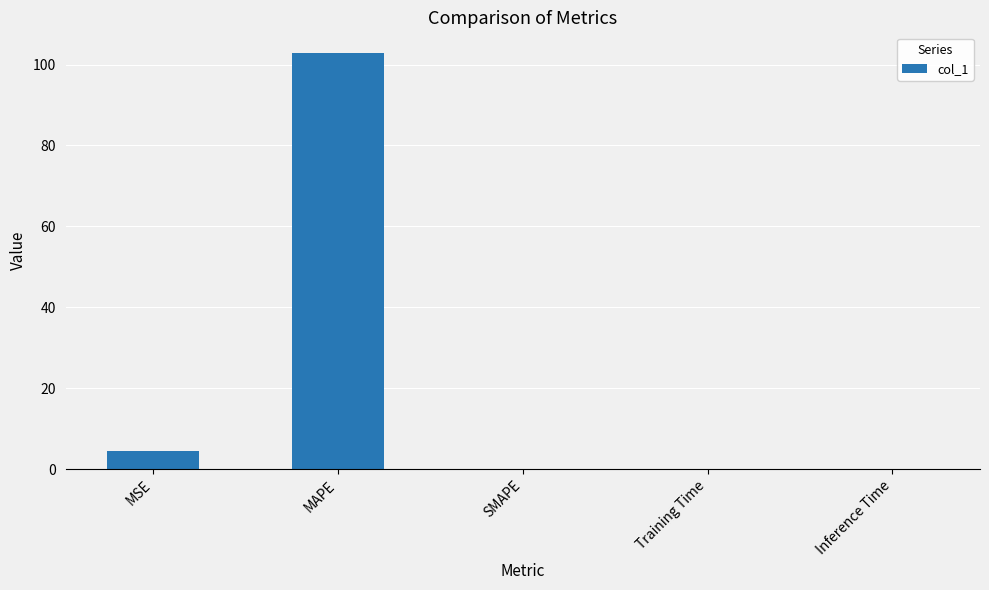

What is the sum of all values?

107.4